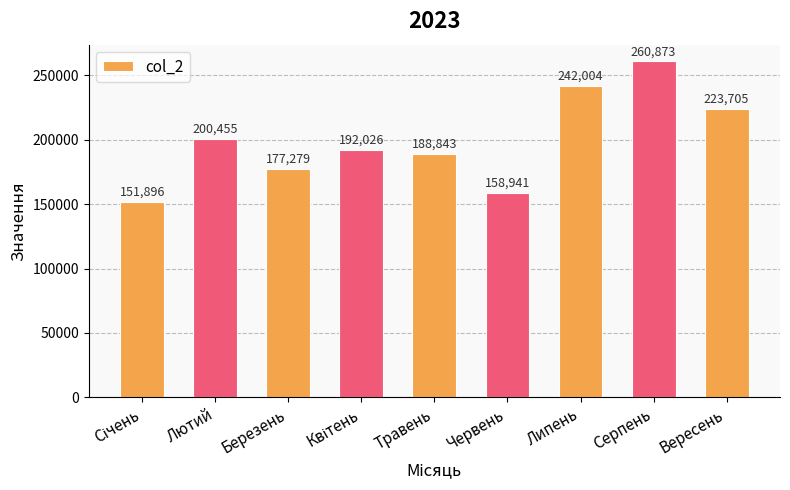

How many distinct data groups are displayed?

1